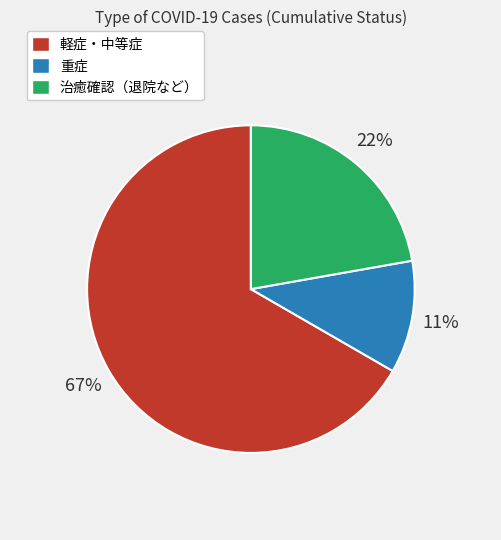

Which slice is the largest?

軽症・中等症